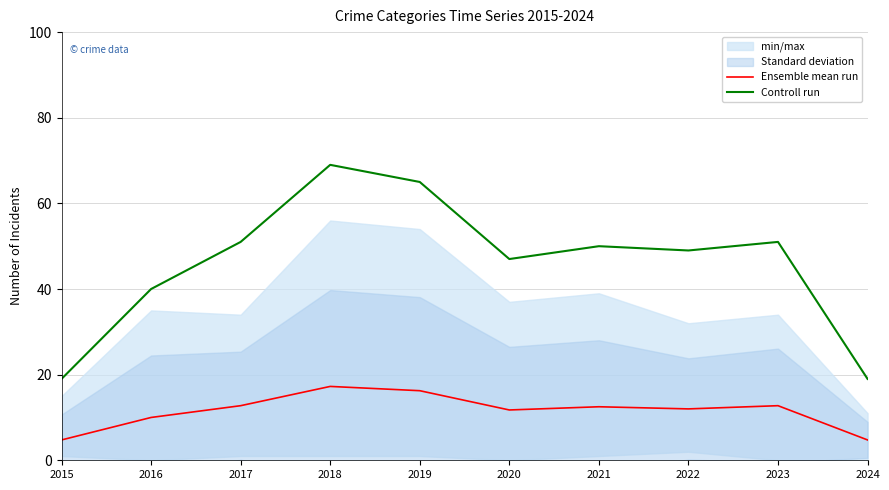

Reading right to left, what are all the values shown in this chart?

Ensemble mean run: 2024=4.8	2023=12.8	2022=12.0	2021=12.5	2020=11.8	2019=16.2	2018=17.2	2017=12.8	2016=10.0	2015=4.8
Controll run: 2024=19.0	2023=51.0	2022=49.0	2021=50.0	2020=47.0	2019=65.0	2018=69.0	2017=51.0	2016=40.0	2015=19.0